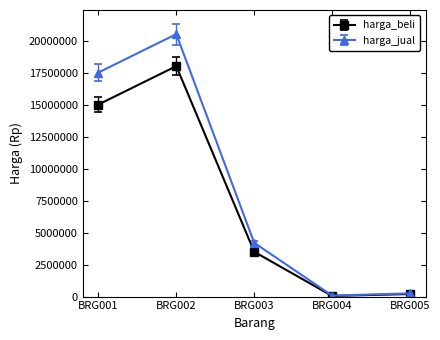

Which series has the largest total across all categories?

harga_jual